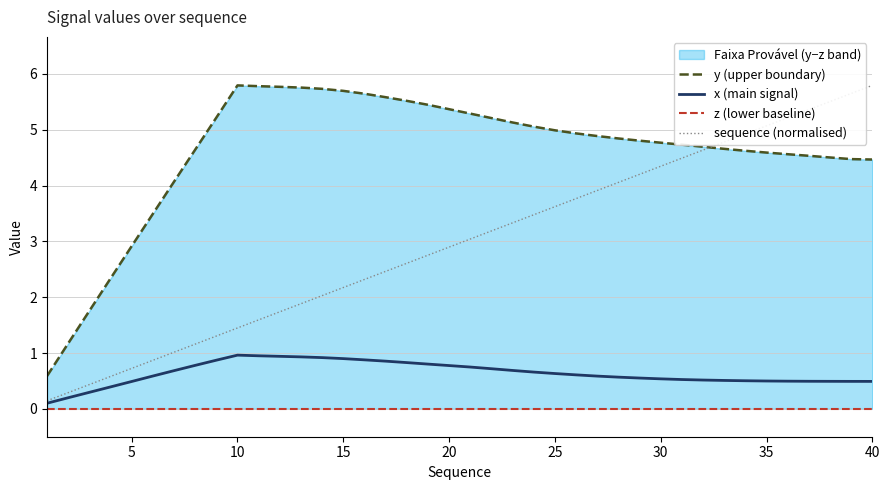

What is the difference between the maximum and minimum values in the x (main signal) series?

0.9